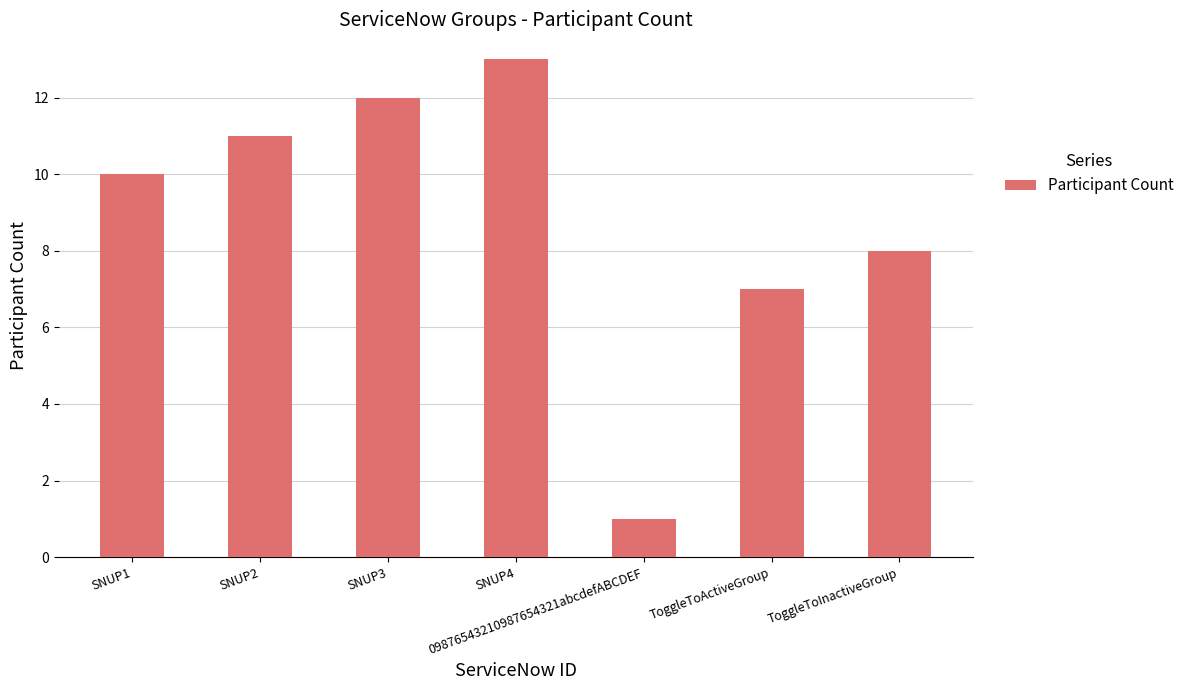

The value at SNUP2 is 7. True or false?

False